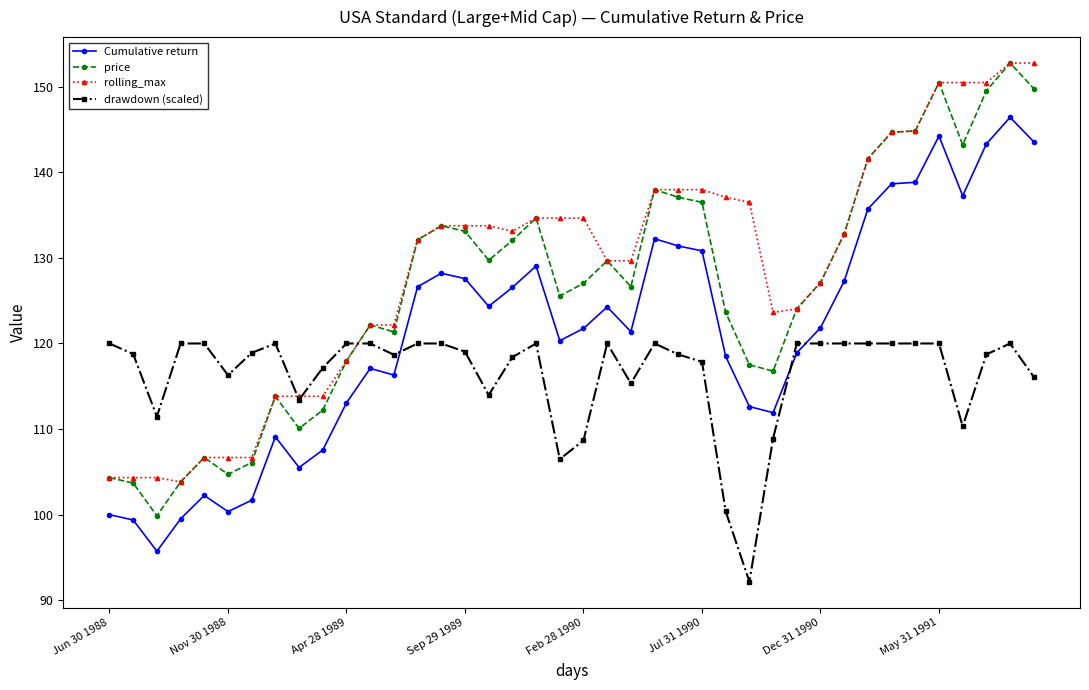

True or false: Cumulative return and price cross at least once.

False